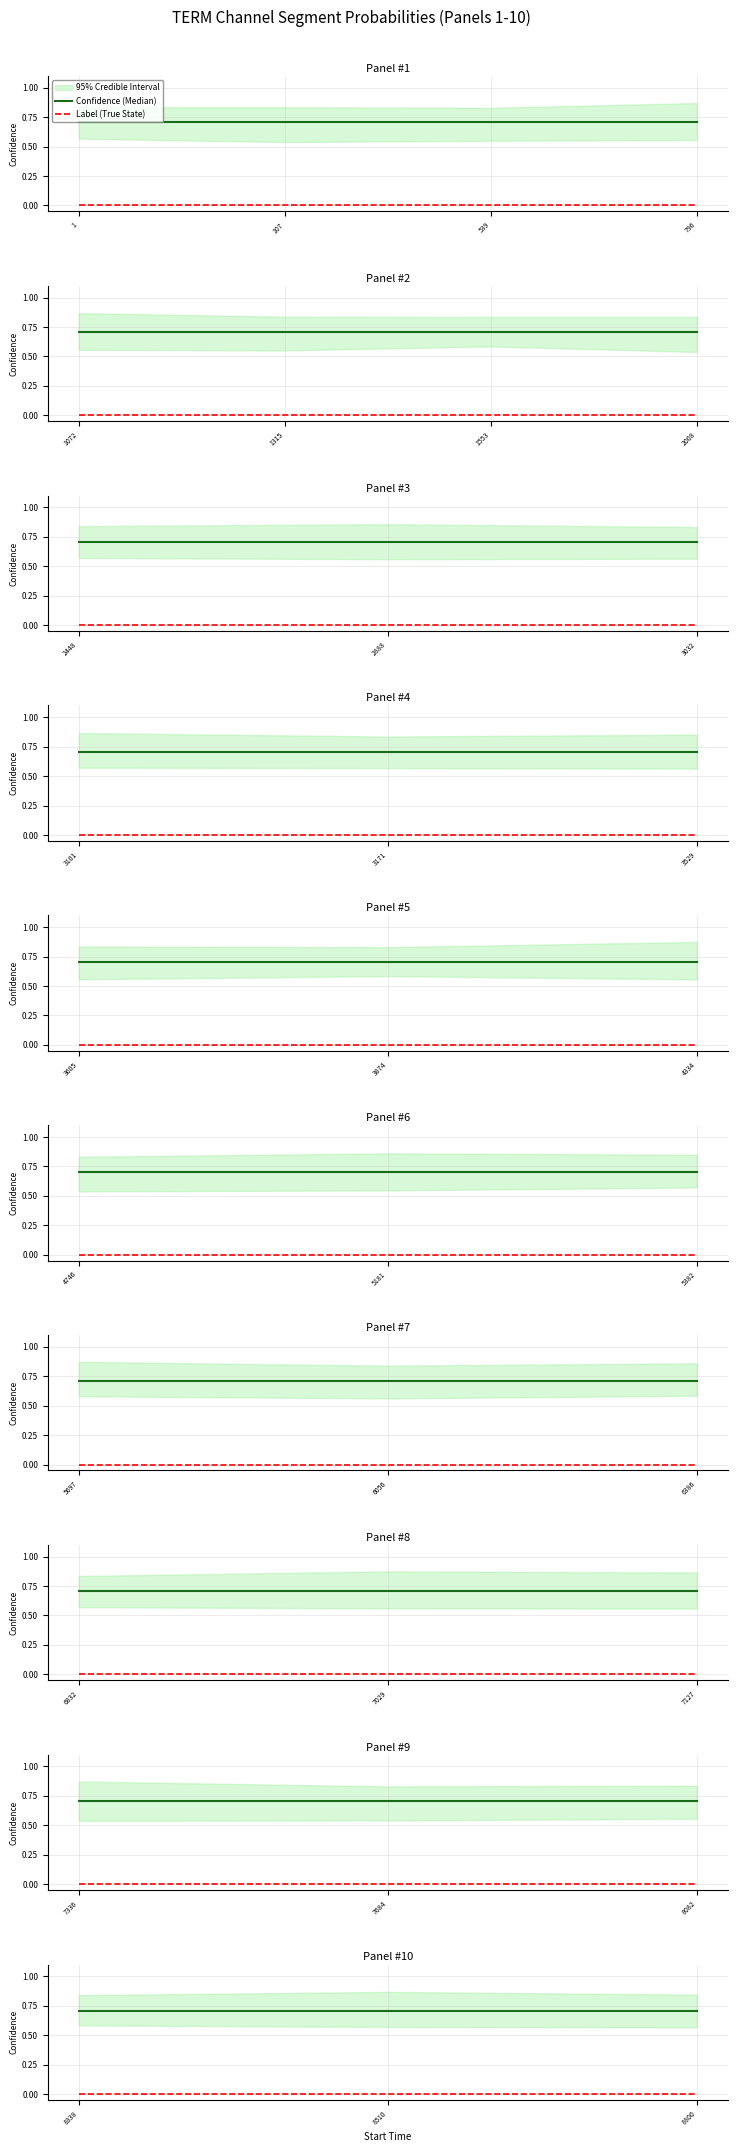

What is the value of the Confidence (Median) point at the 2nd from the left?

0.7